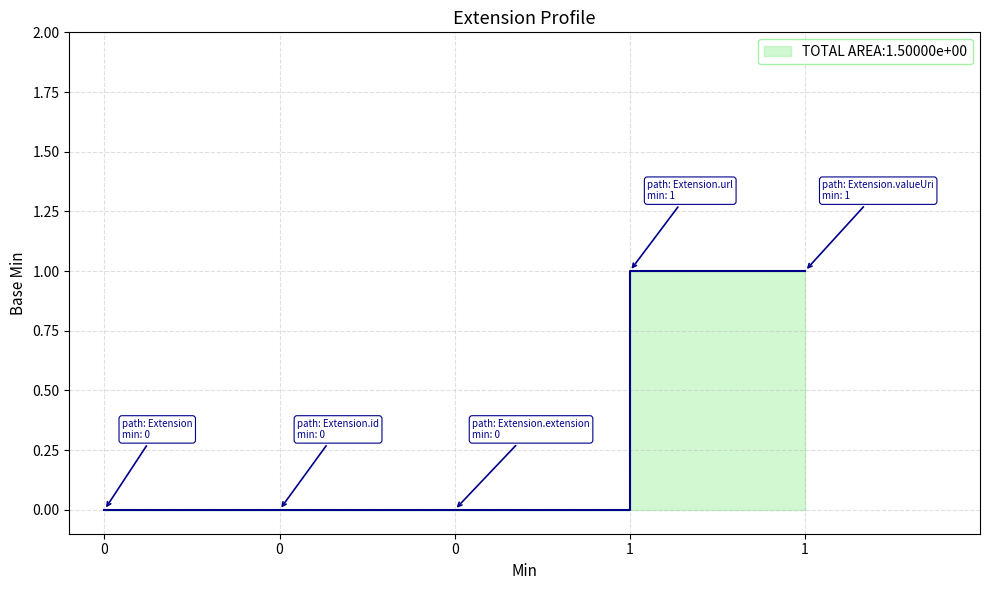

True or false: the data shows 1 at 1.

True